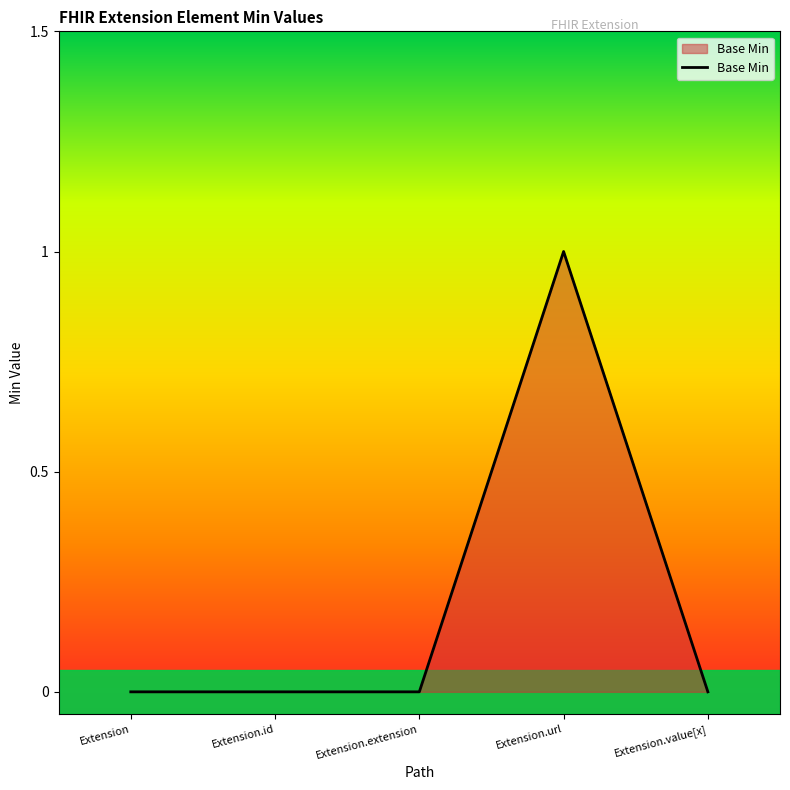

What is the change in value from Extension to Extension.url?

+1